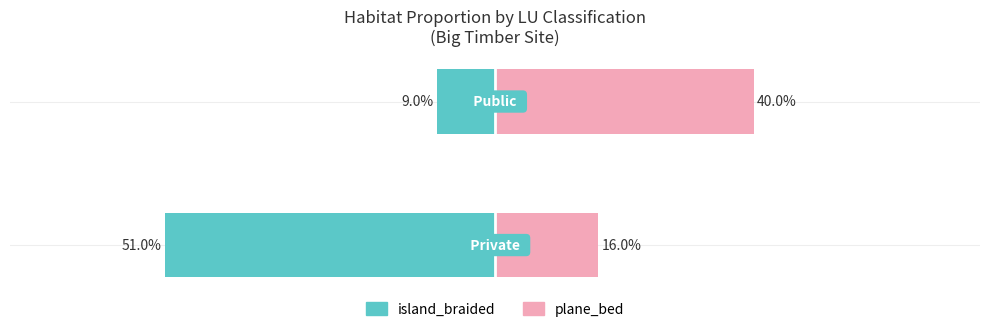

Between −0.6 and −0.8, which is larger?

−0.6